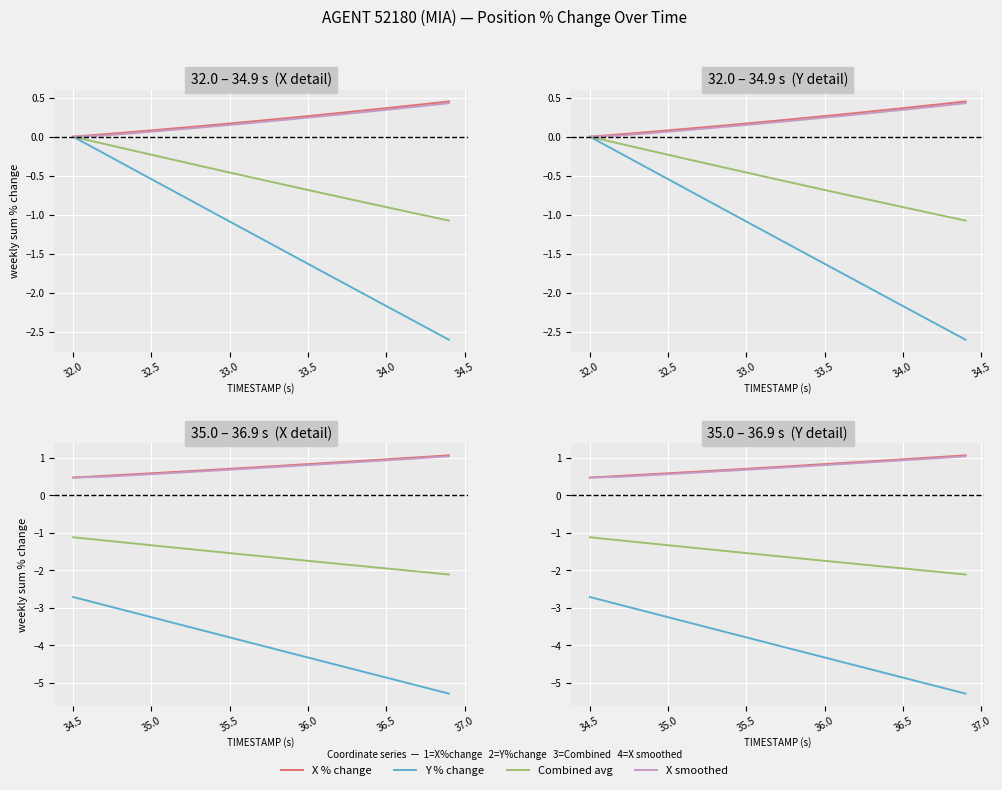

True or false: Combined avg has a value of -0.7 at 9.

False